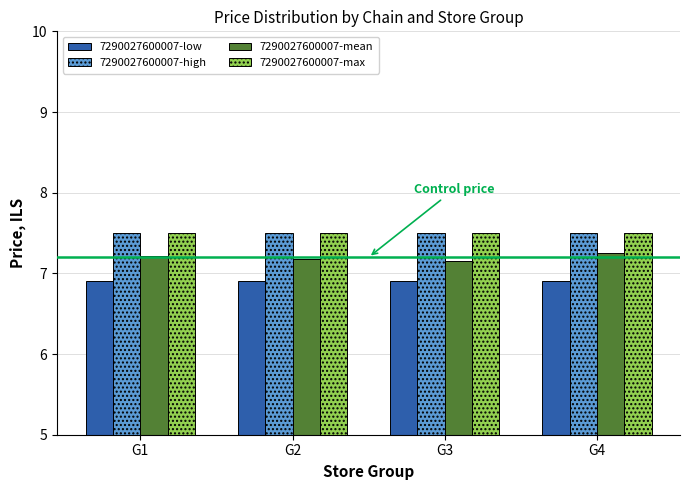

What is the value of the 7290027600007-low bar at the 4th from the left?

6.9